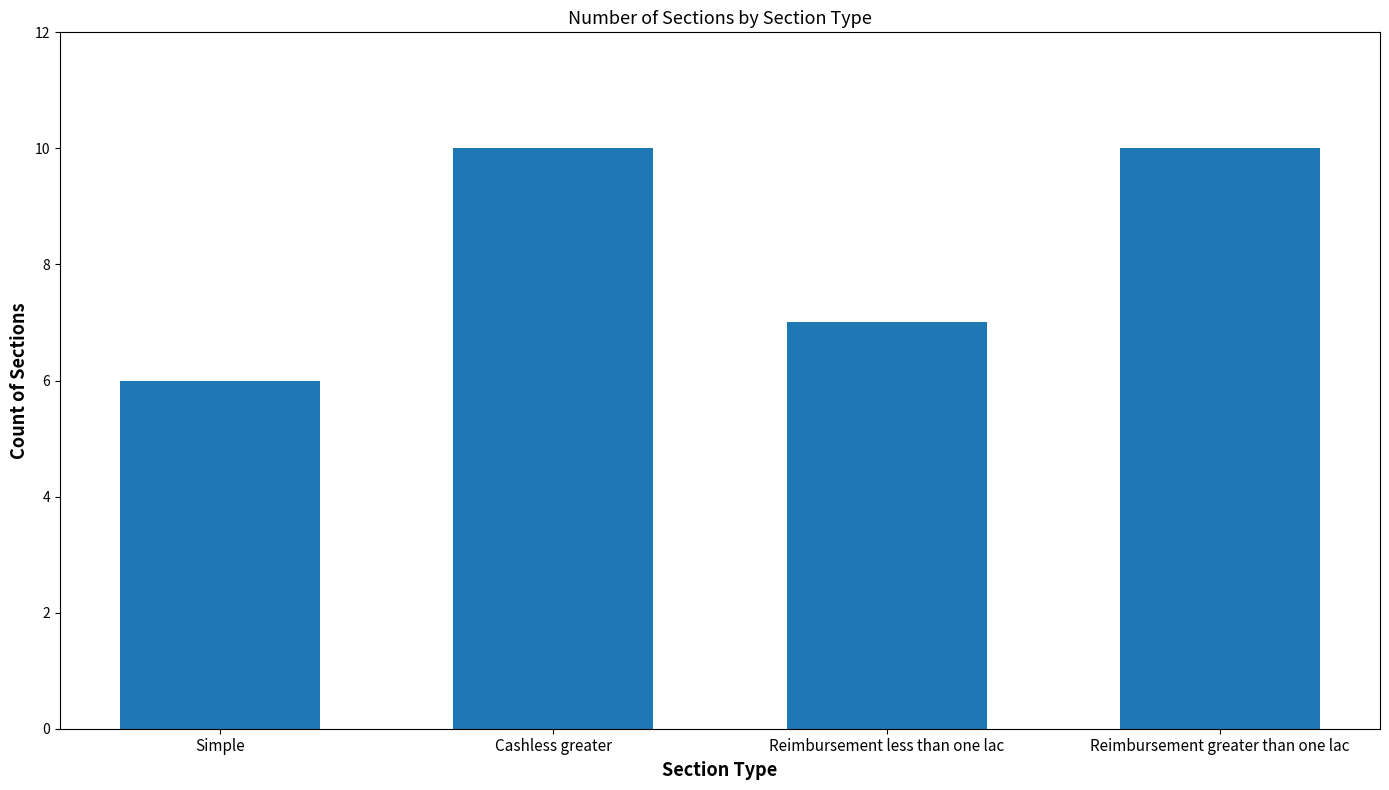

True or false: the data shows 17 at Reimbursement greater than one lac.

False